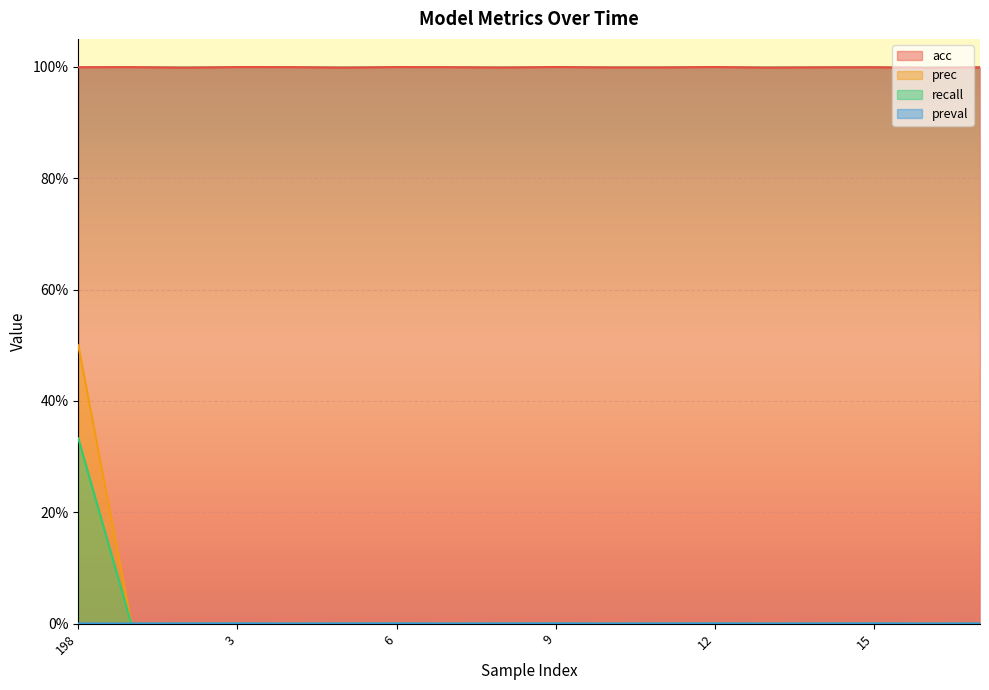

Reading left to right, list all the values displayed in this chart.

acc: 1.0	1.0	1.0	1.0	1.0	1.0	1.0	1.0	1.0	1.0	1.0	1.0	1.0	1.0	1.0	1.0	1.0	1.0
prec: 0.5	0.0	0.0	0.0	0.0	0.0	0.0	0.0	0.0	0.0	0.0	0.0	0.0	0.0	0.0	0.0	0.0	0.0
recall: 0.3	0.0	0.0	0.0	0.0	0.0	0.0	0.0	0.0	0.0	0.0	0.0	0.0	0.0	0.0	0.0	0.0	0.0
preval: 0.0	0.0	0.0	0.0	0.0	0.0	0.0	0.0	0.0	0.0	0.0	0.0	0.0	0.0	0.0	0.0	0.0	0.0